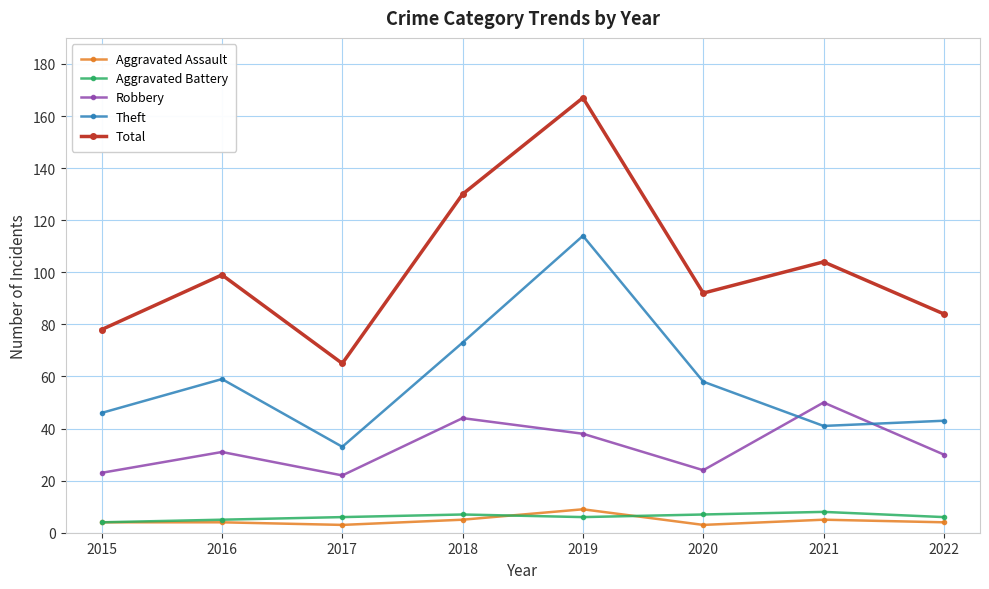

Which series changed the most between 2017 and 2021?

Total